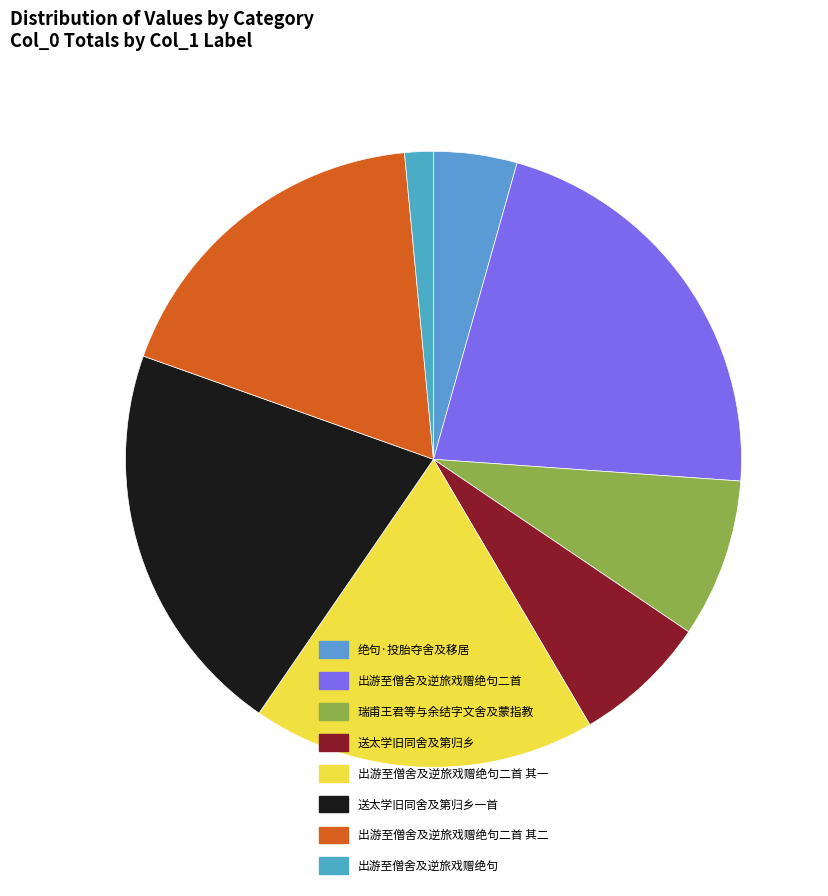

Does any single category account for the majority?

No